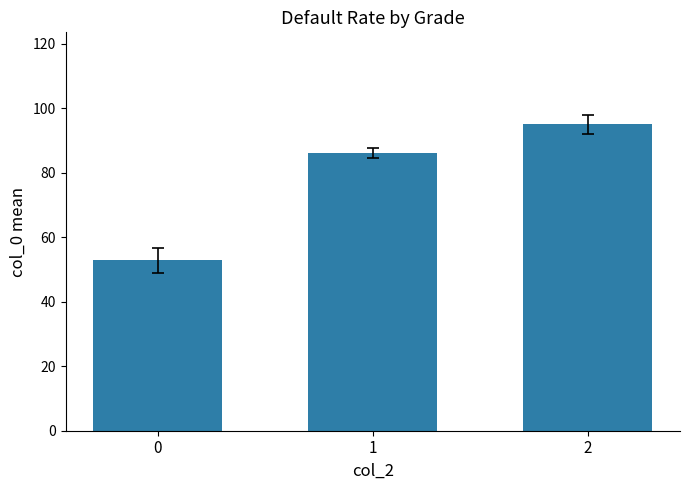

What is the sum of all values?

233.8